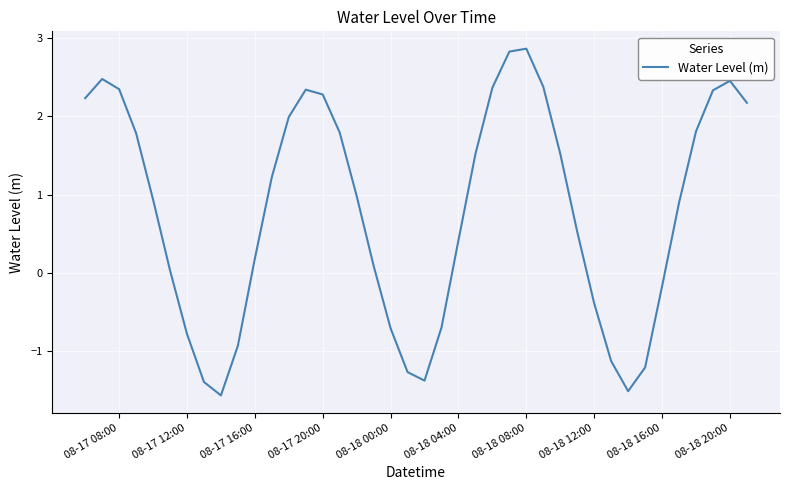

How many positive values are there?

27